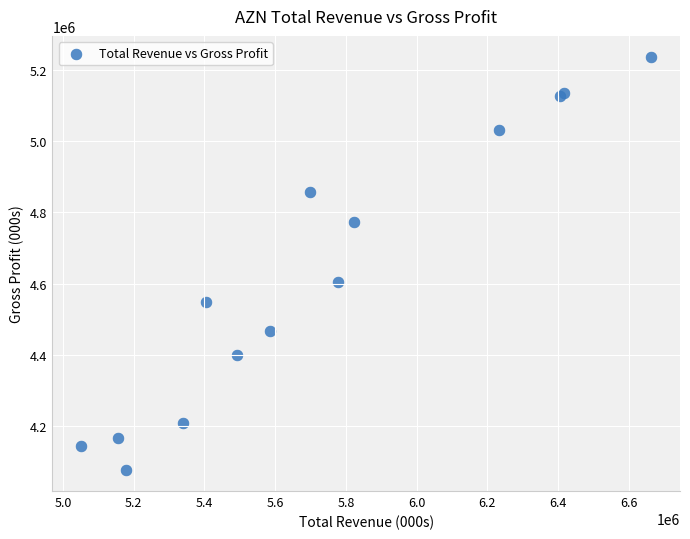

What Y value in the scatter plot is closest to 4656500?

4605000